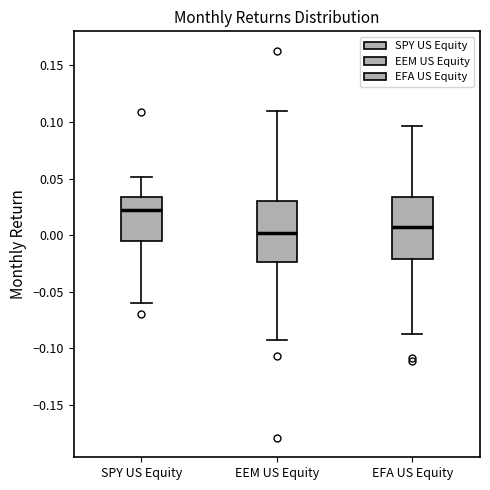

Where is the lower edge of the box for EEM US Equity on the y-axis? The values are not printed on the chart, so give them approximately, as read against the axis.

-0.025